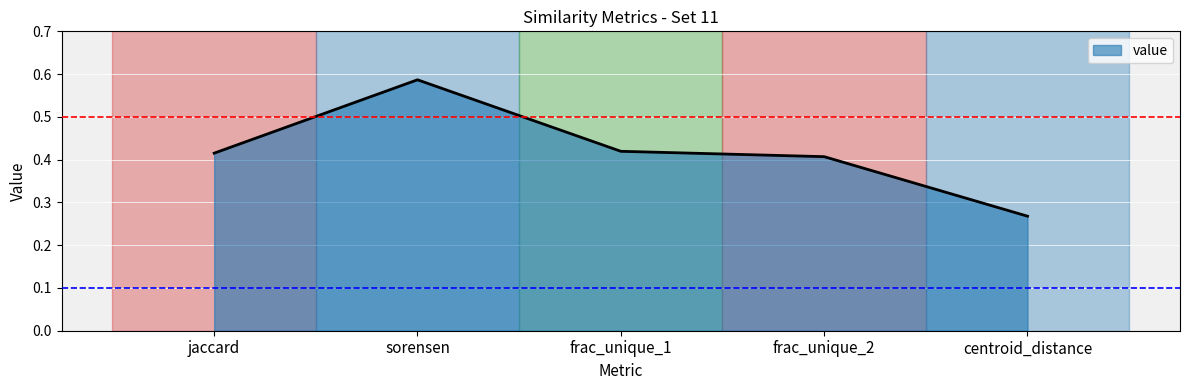

Between sorensen and jaccard, which is larger?

sorensen